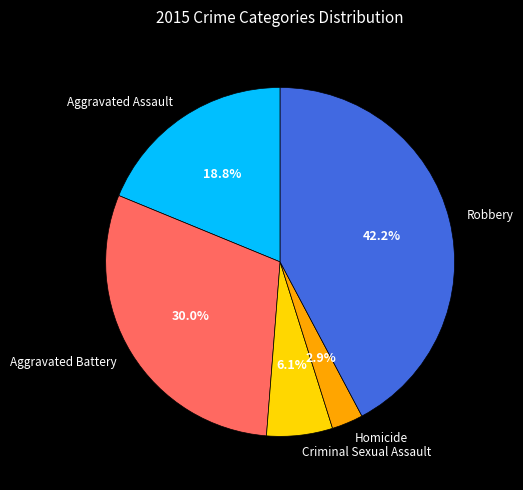

Approximately how many times larger is the value at Homicide compared to Robbery?

0.1